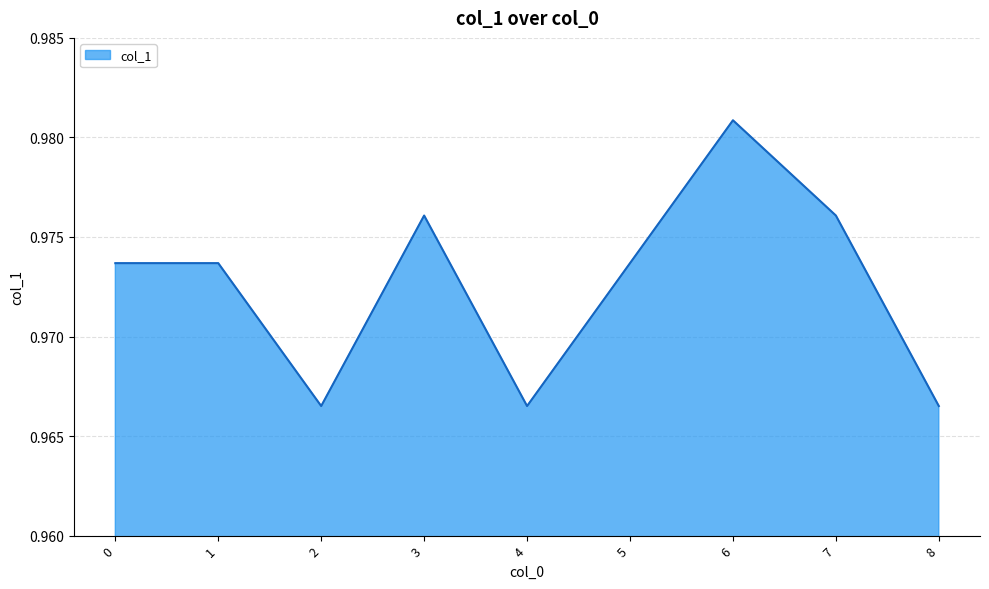

True or false: the data shows 1.5 at 5.

False